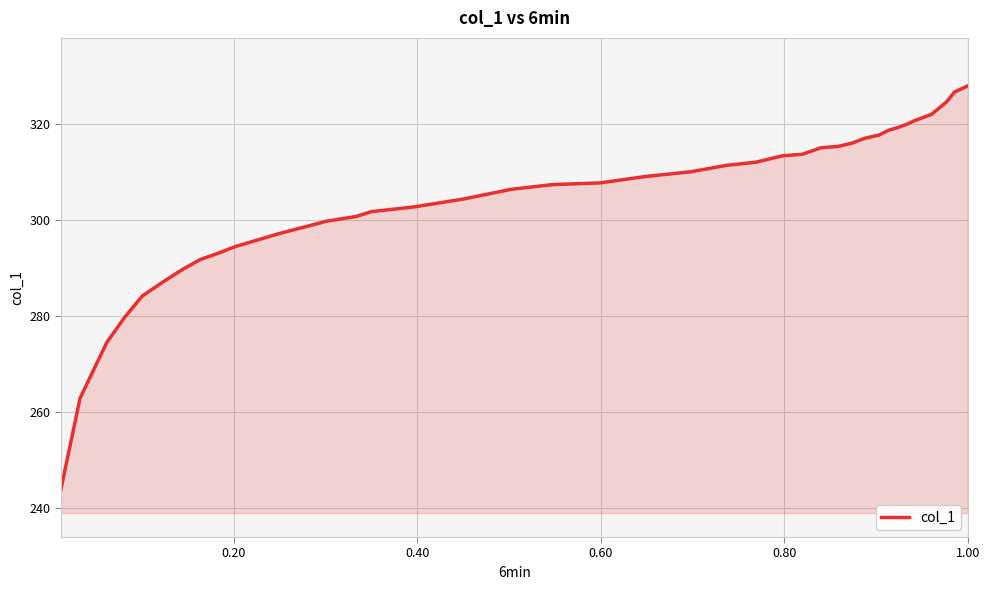

What is the maximum value shown in the chart?

328.0